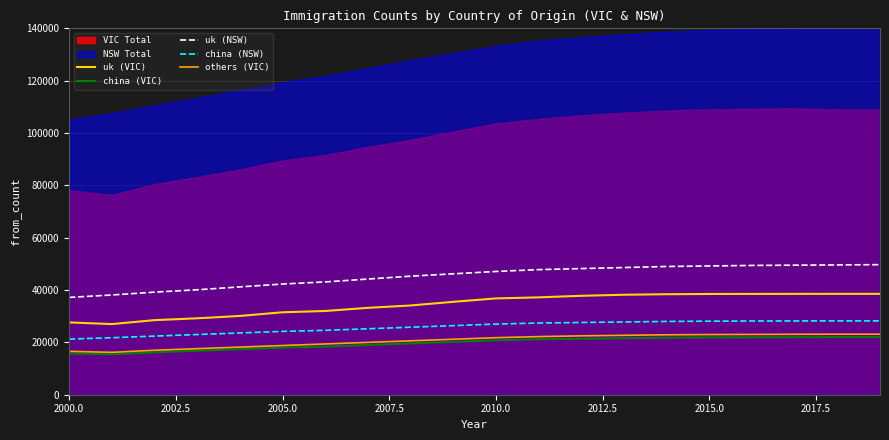

What is the maximum value for others (VIC)?

23128